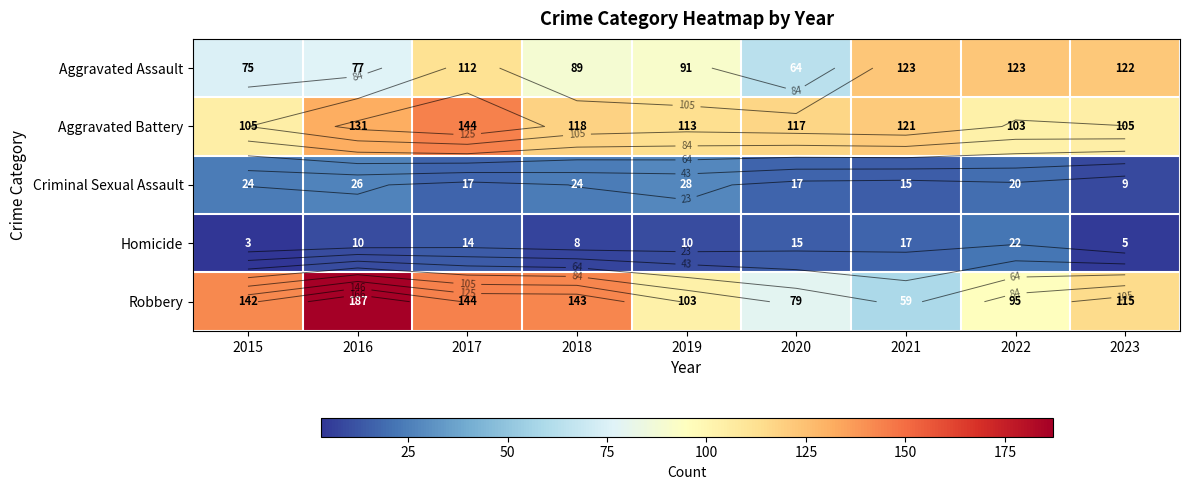

At how many categories does at least one series exceed 39?

9